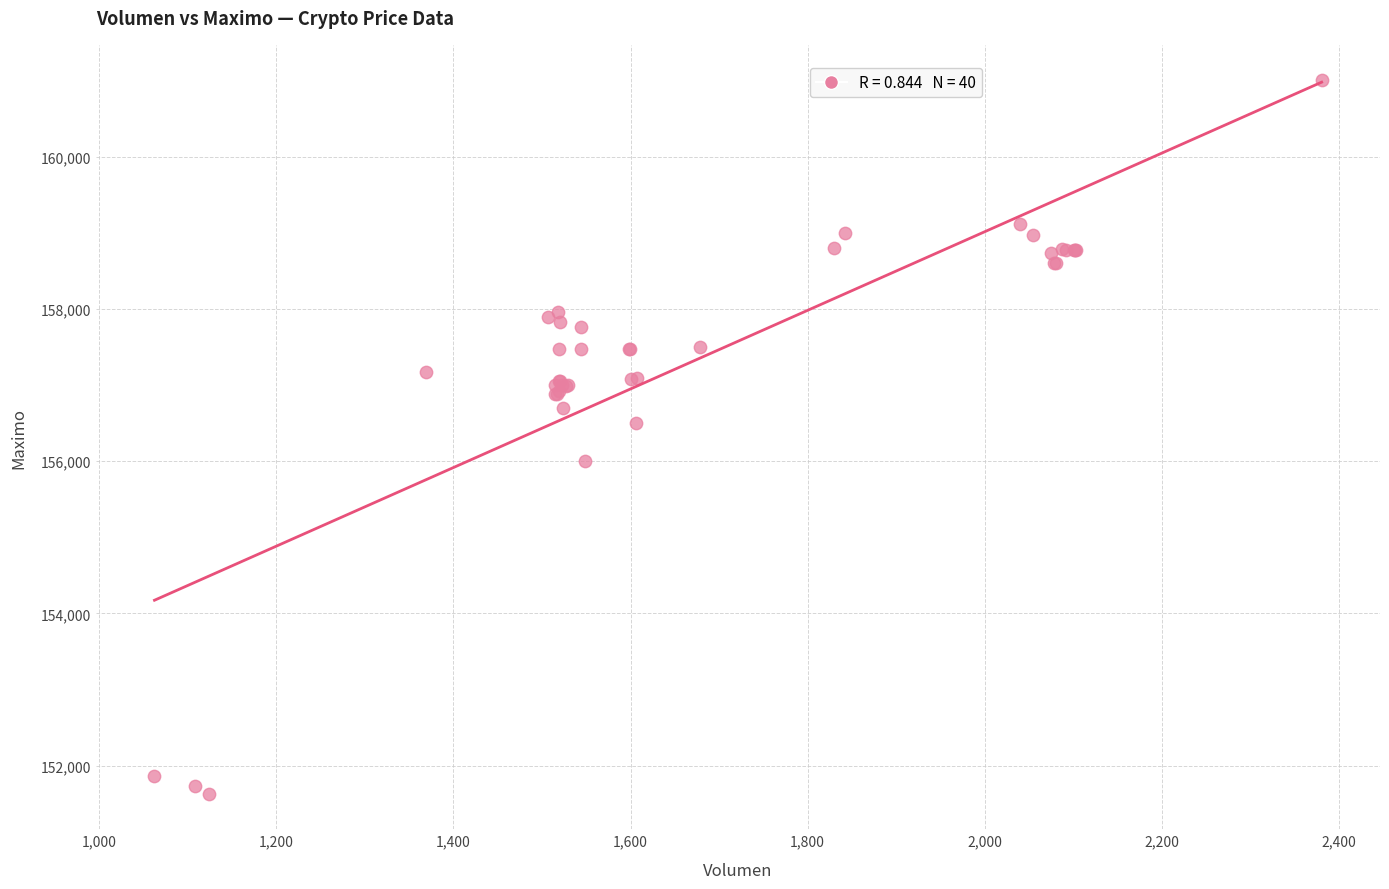

What Y value in the scatter plot is closest to 156316?

156500